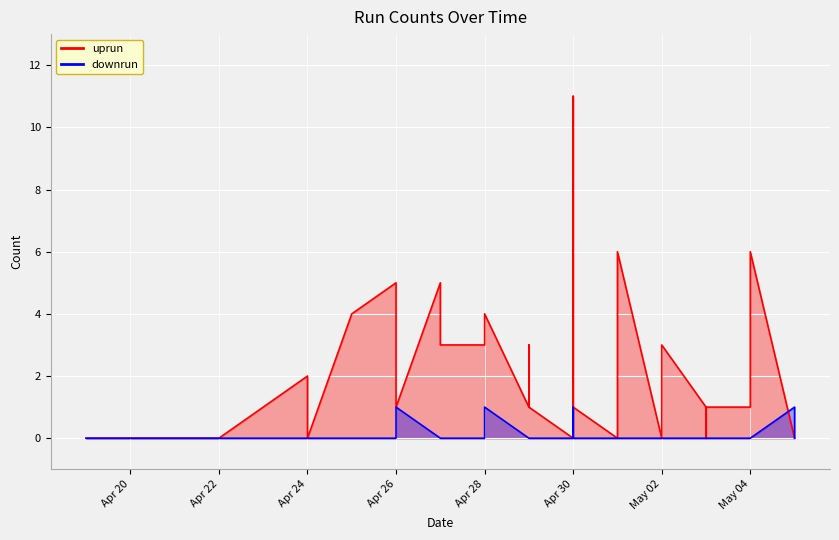

How many interior local peaks does the uprun series have?

9